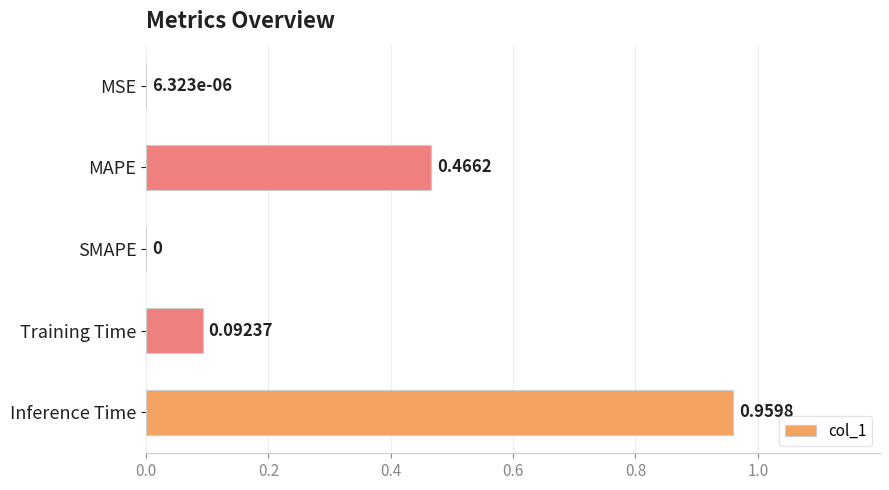

How many values are above zero?

4